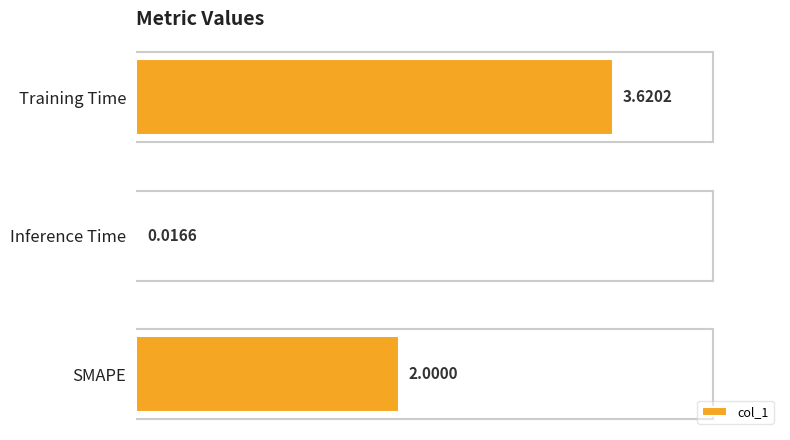

At which label is the value closest to 1?

Inference Time